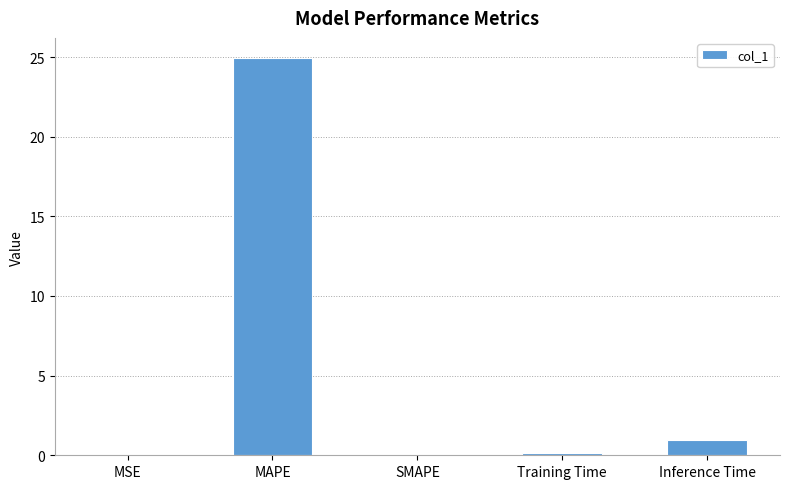

The chart shows a value of 25.0 at MAPE. True or false?

True